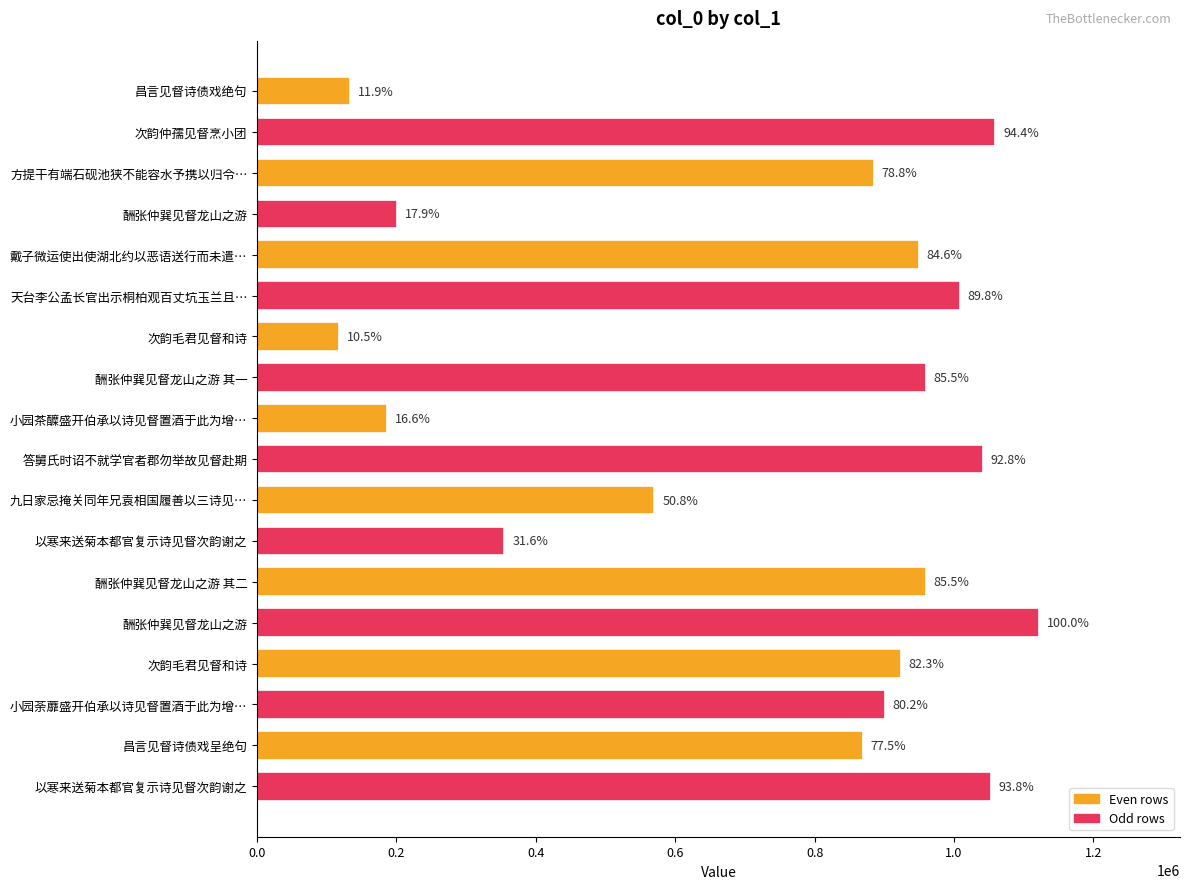

What is the difference between the maximum and second lowest values?

988384